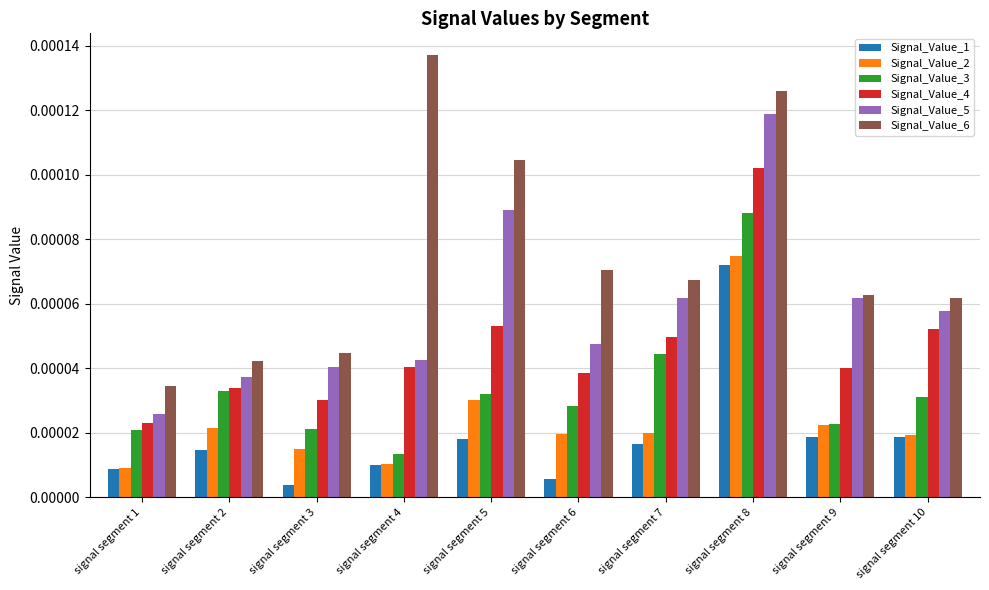

At which label does Signal_Value_2 reach its peak?

signal segment 8